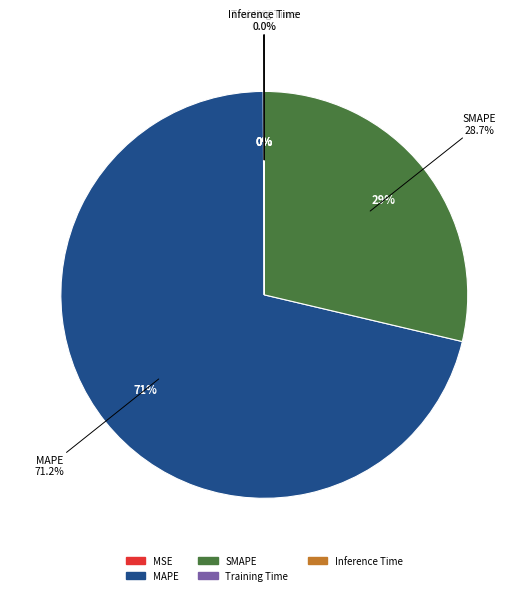

Which category accounts for the majority?

MAPE